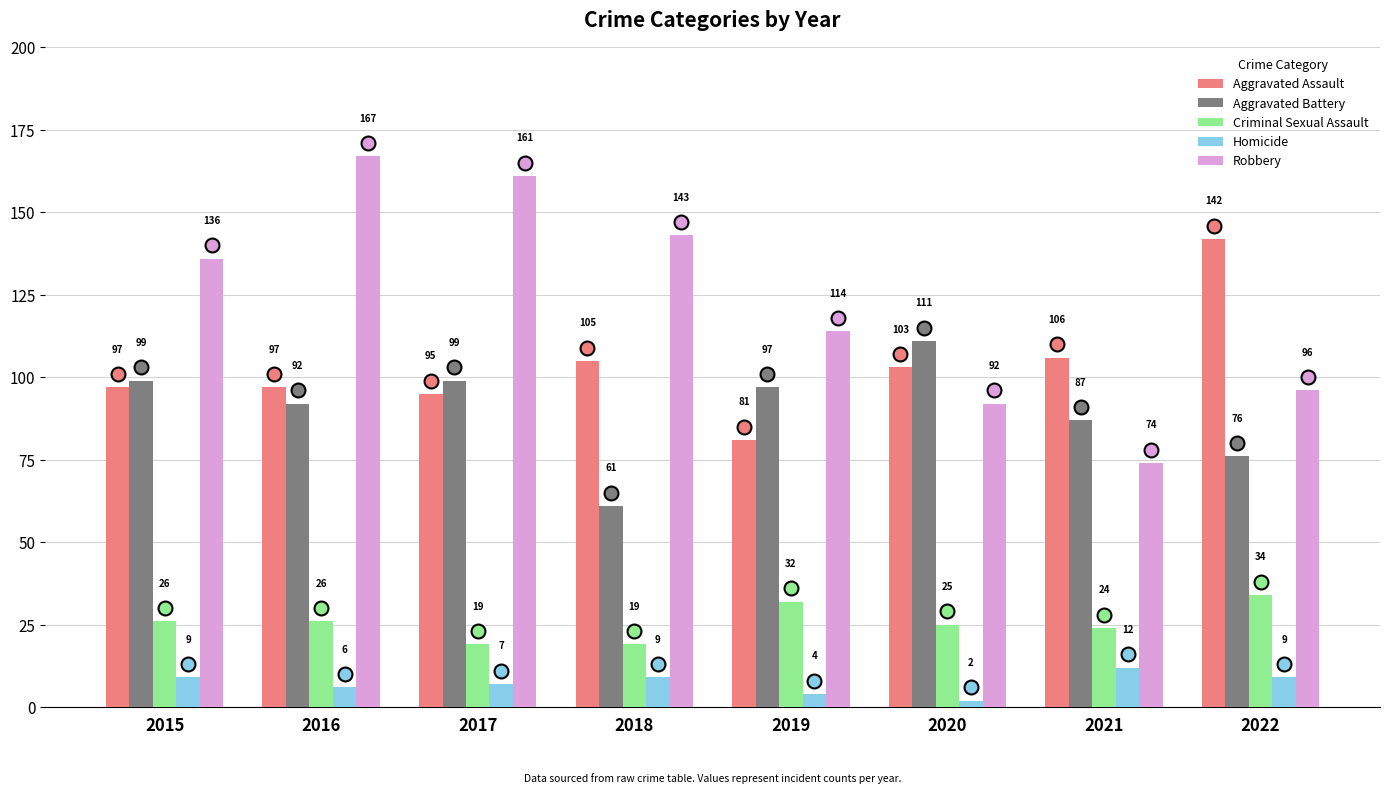

Which series changed the most between 2019 and 2021?

Robbery